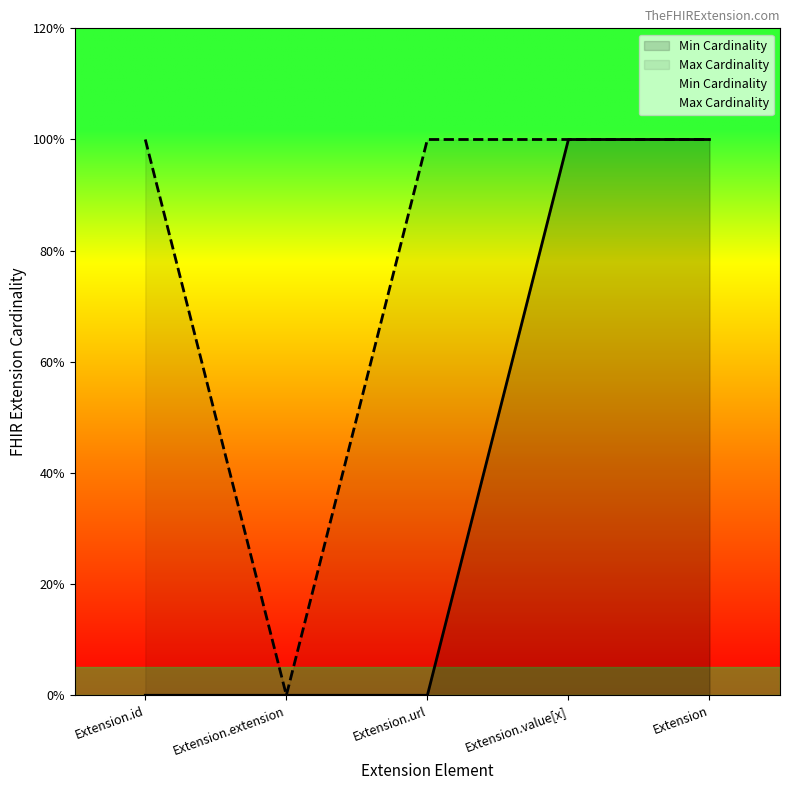

True or false: Min Cardinality has a value of 1 at Extension.url.

False